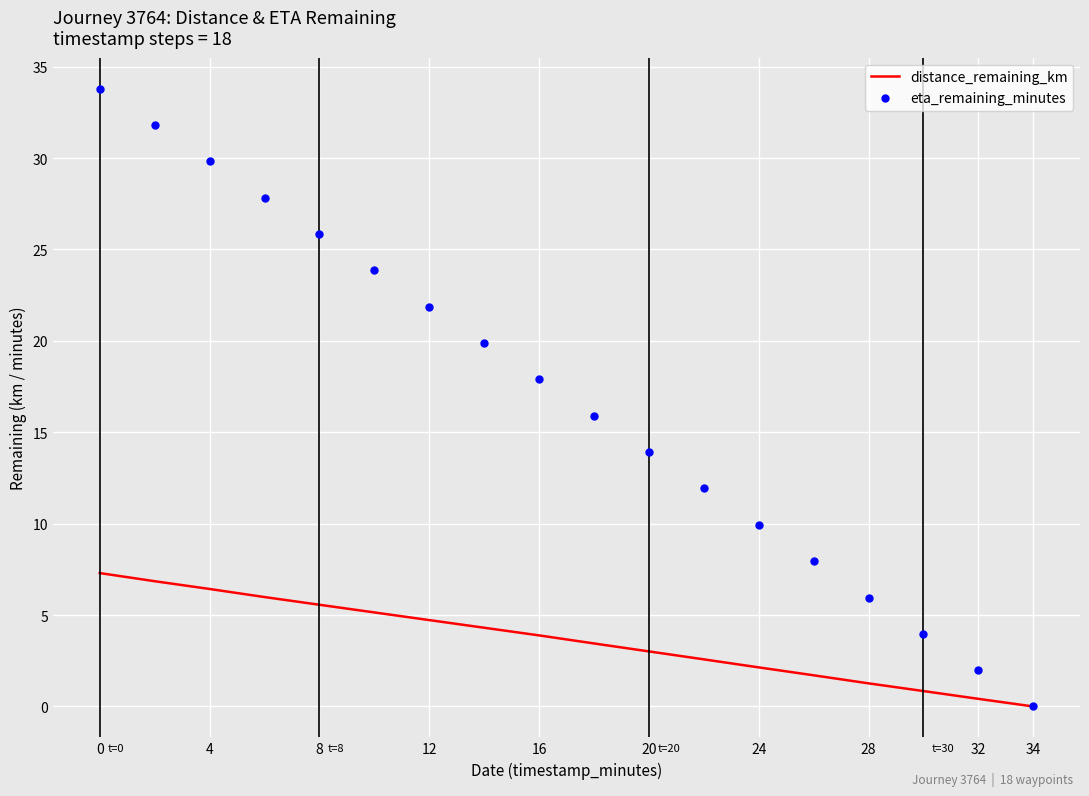

Which series contains the lowest Y value?

distance_remaining_km